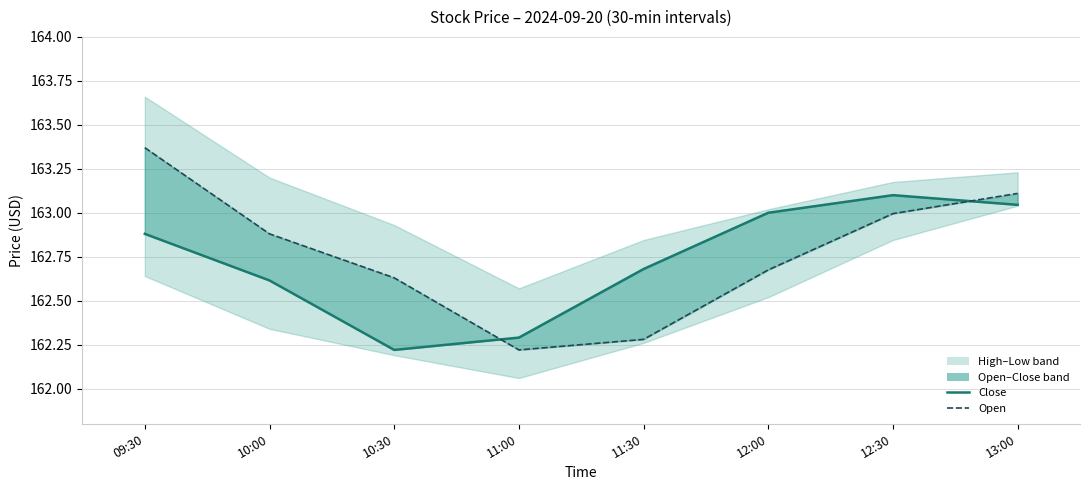

In Open, how many points are lower than both neighbors (excluding endpoints)?

1